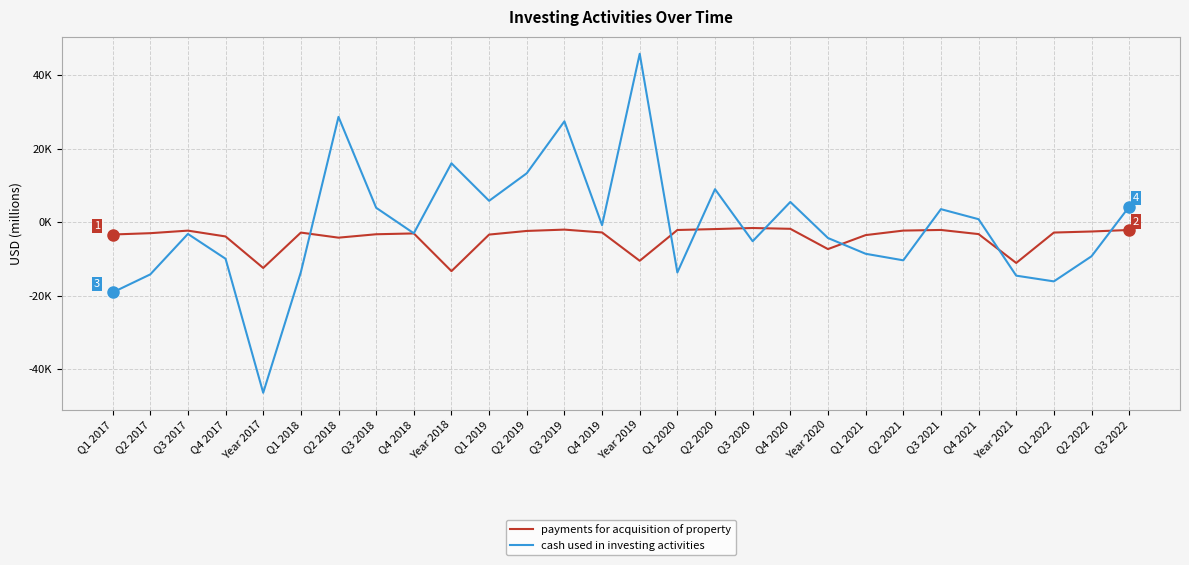

Which series has the largest total across all categories?

cash used in investing activities